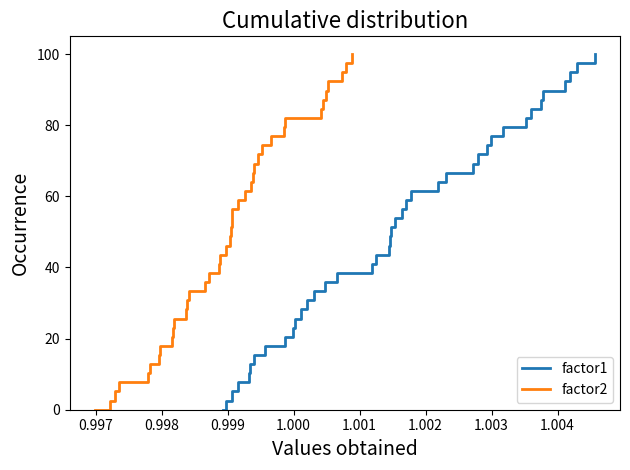

What is the maximum value for factor1?

100.0